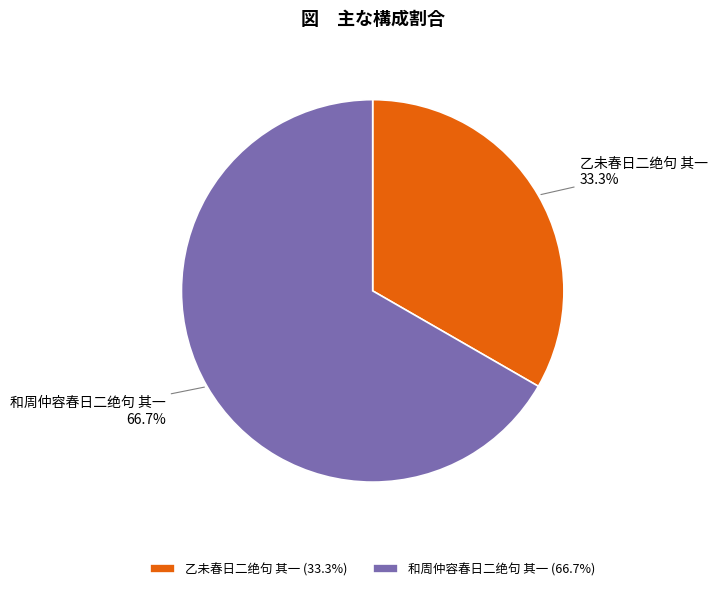

Is the sum of 和周仲容春日二绝句 其一 and 乙未春日二绝句 其一 greater than half?

Yes